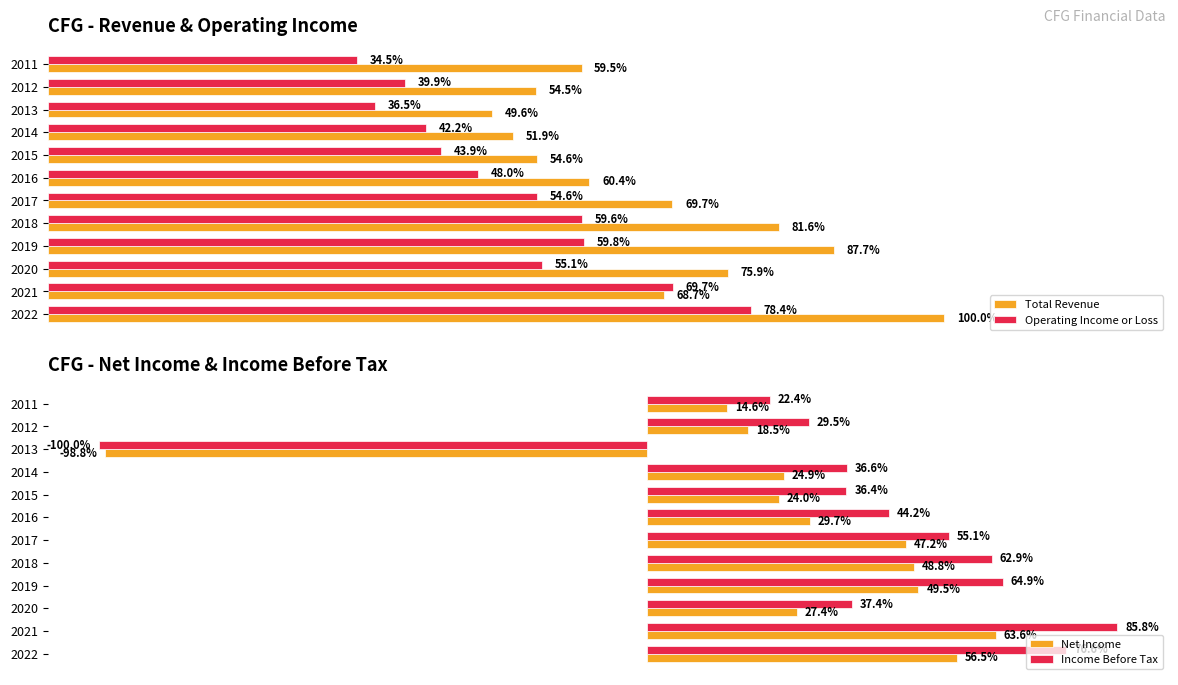

Reading left to right, list all the values displayed in this chart.

Total Revenue: 7060000	4851000	5357000	6189000	5758000	4920000	4266000	3854000	3664000	3501000	3846000	4204000
Operating Income or Loss: 5538000	4923000	3893000	4221000	4206000	3852000	3389000	3100000	2982000	2579000	2814000	2438000
Net Income: 1960000	2206000	950000	1718000	1692000	1638000	1031000	833000	865000	-3426000	643000	506000
Income Before Tax: 2655000	2977000	1298000	2251000	2183000	1912000	1534000	1263000	1268000	-3468000	1024000	778000